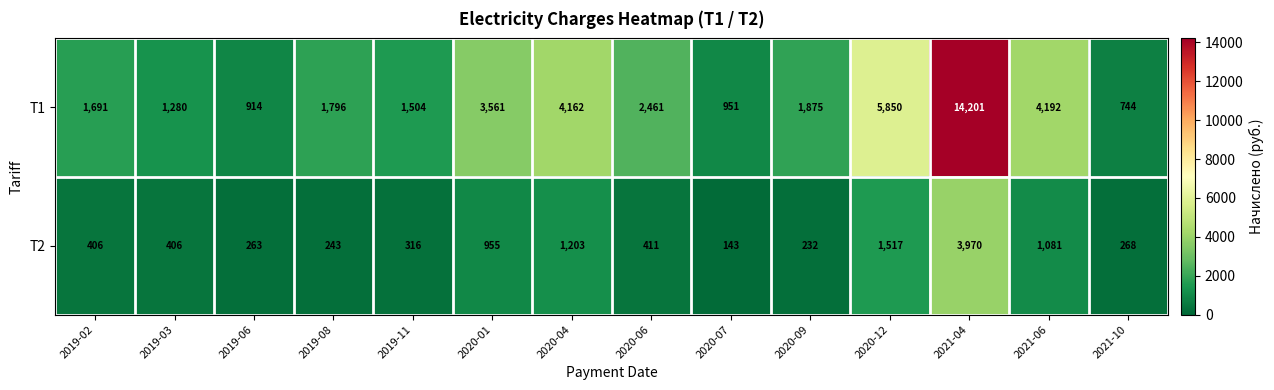

Reading right to left, transcribe all the data shown in this chart.

T1: 744	4192	14201	5850	1875	951	2461	4162	3561	1504	1796	914	1280	1691
T2: 268	1081	3970	1517	232	143	411	1203	955	316	243	263	406	406